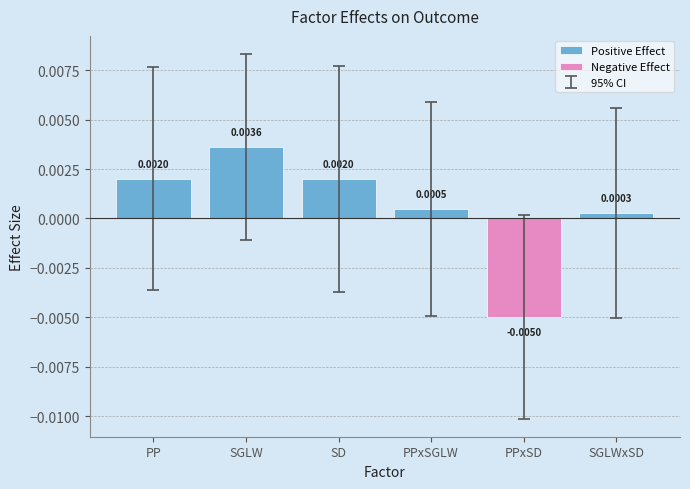

Where is Positive Effect nearest to the value 0?

SGLWxSD